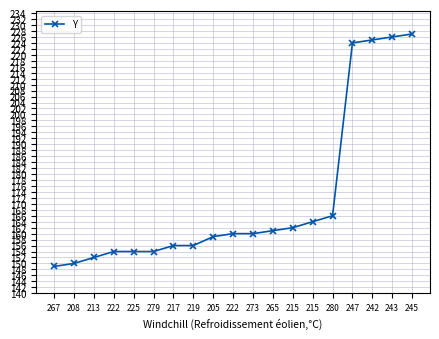

How many values are below 160?

9